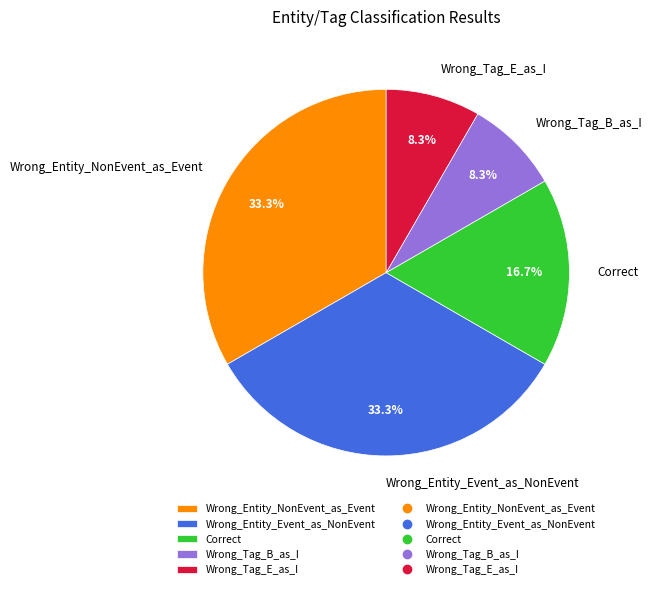

Does any single category account for the majority?

No